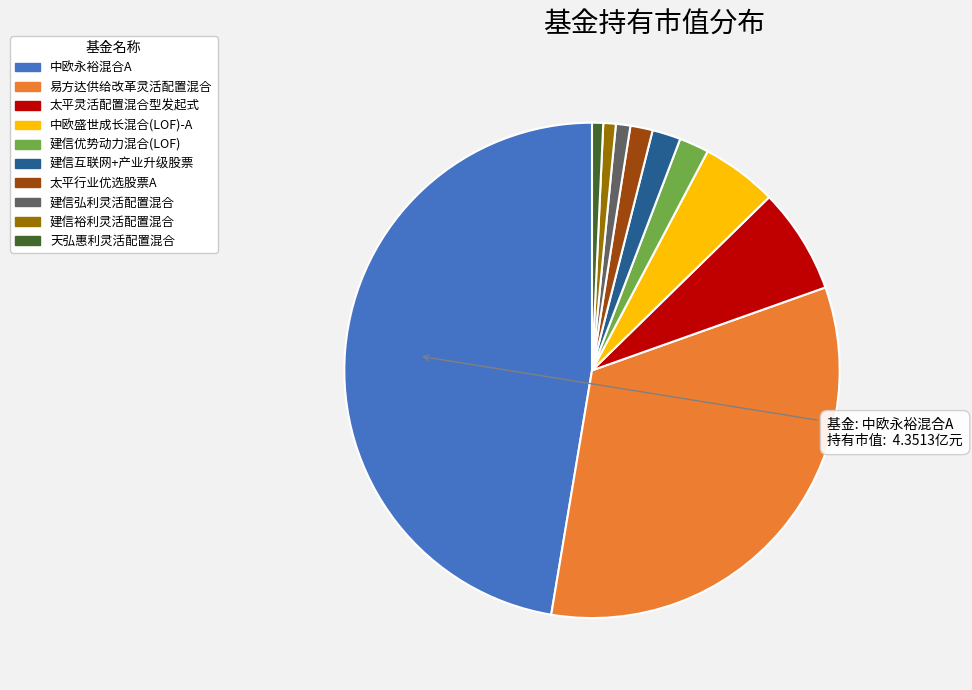

What is the largest slice in the pie chart?

中欧永裕混合A